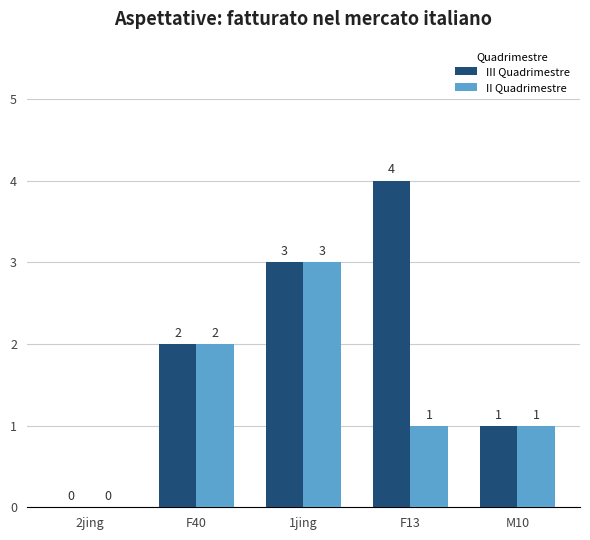

At which category is the sum across all series the highest?

1jing